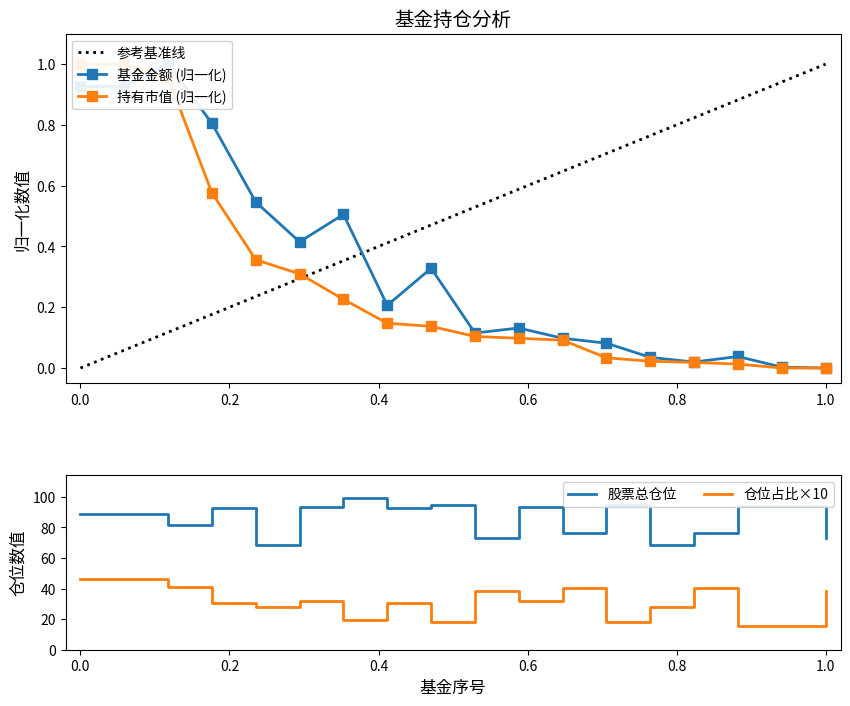

How many interior local peaks does the 仓位占比 series have?

5